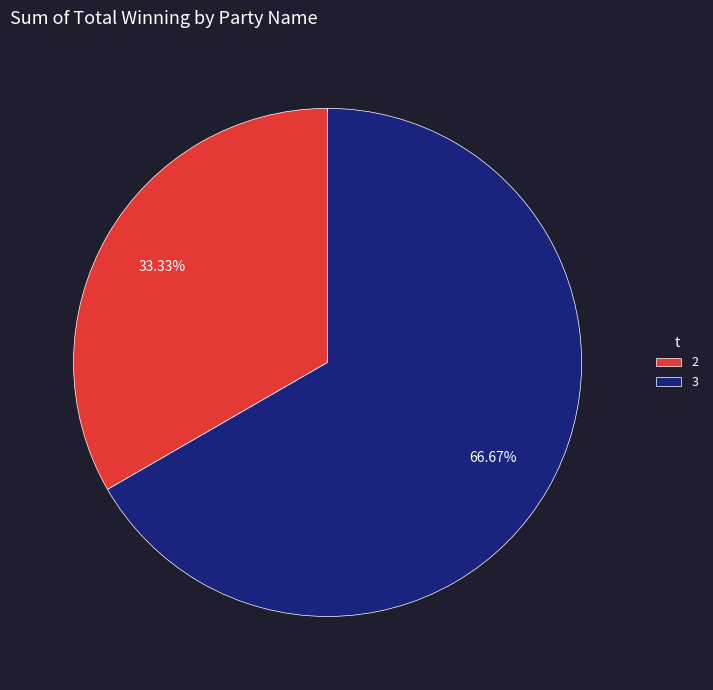

Rank the categories by value from highest to lowest.

3, 2